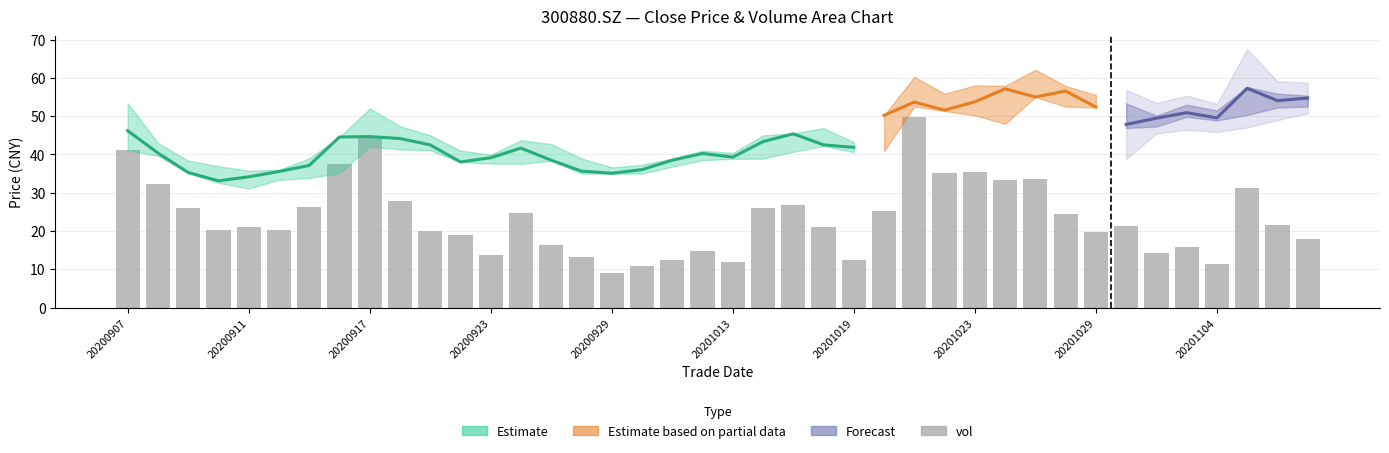

Does the chart contain stacked bars?

No